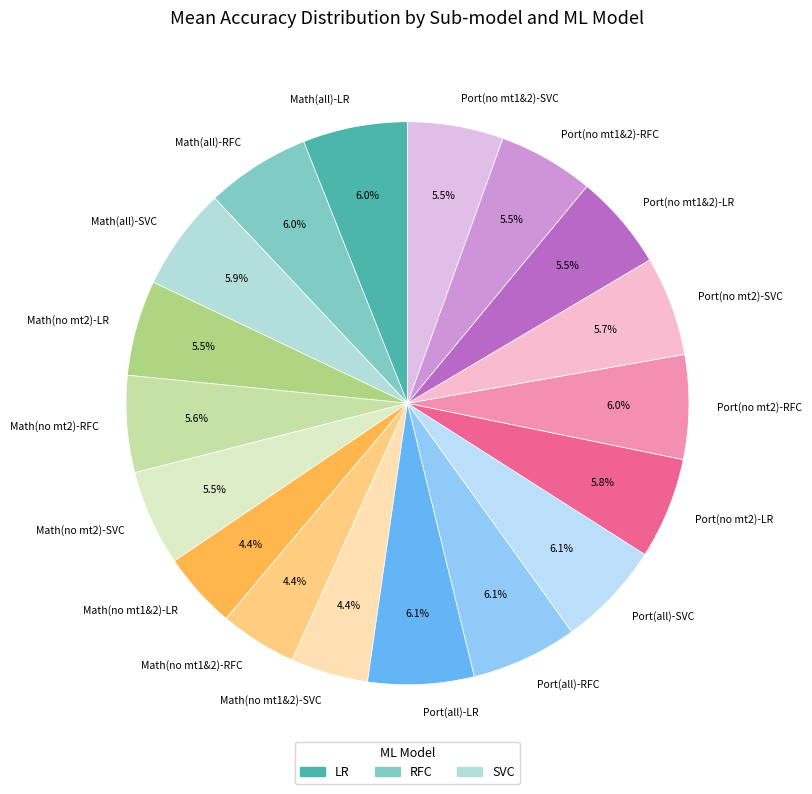

What portion of the pie excludes Port(no mt1&2)-RFC?

94.5%